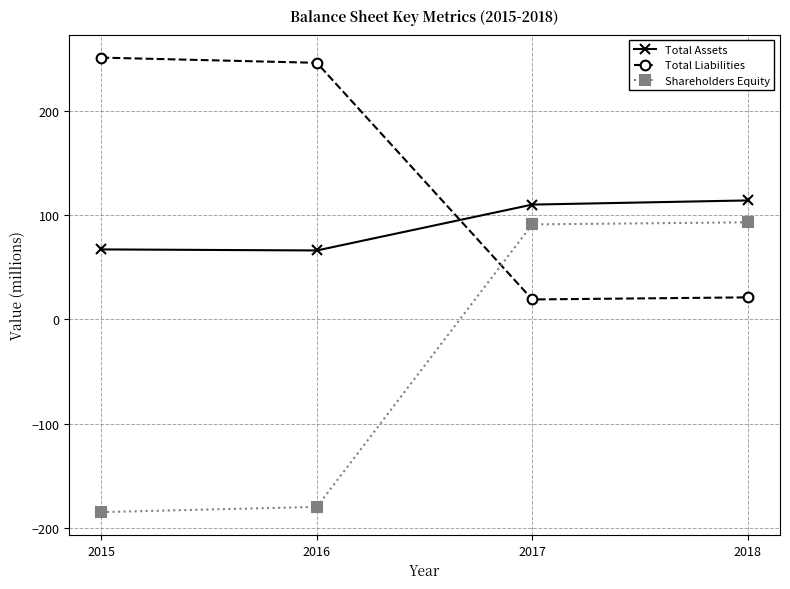

Which series has the widest spread of values?

Shareholders Equity